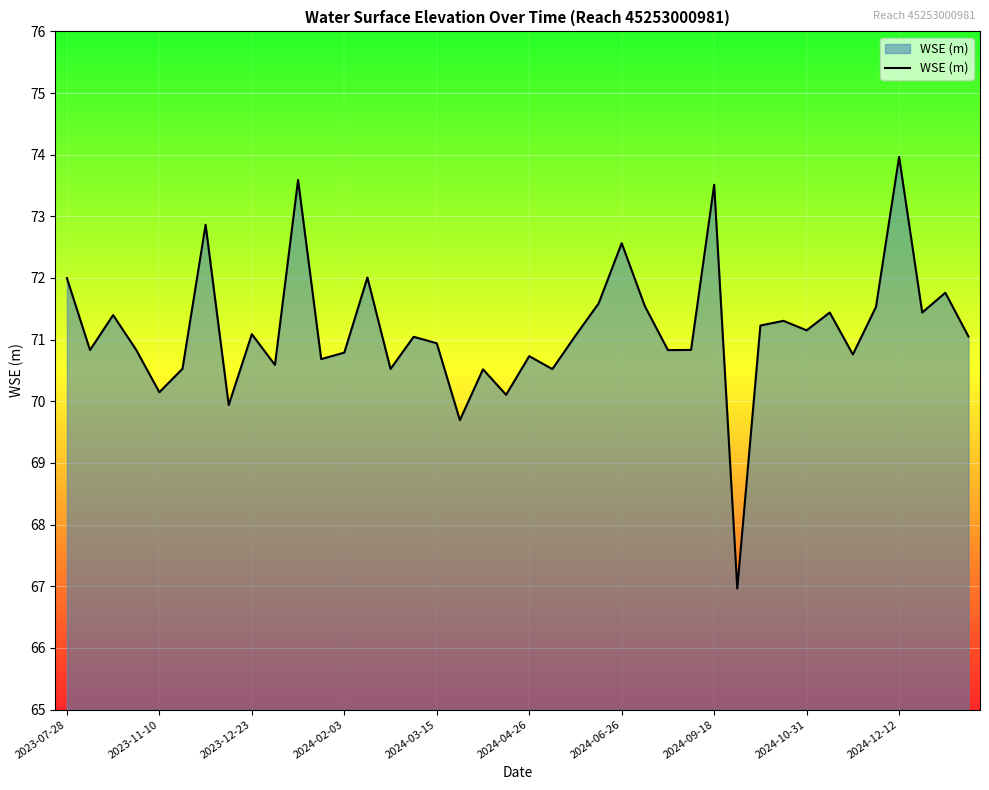

What is the minimum value shown in the chart?

67.0